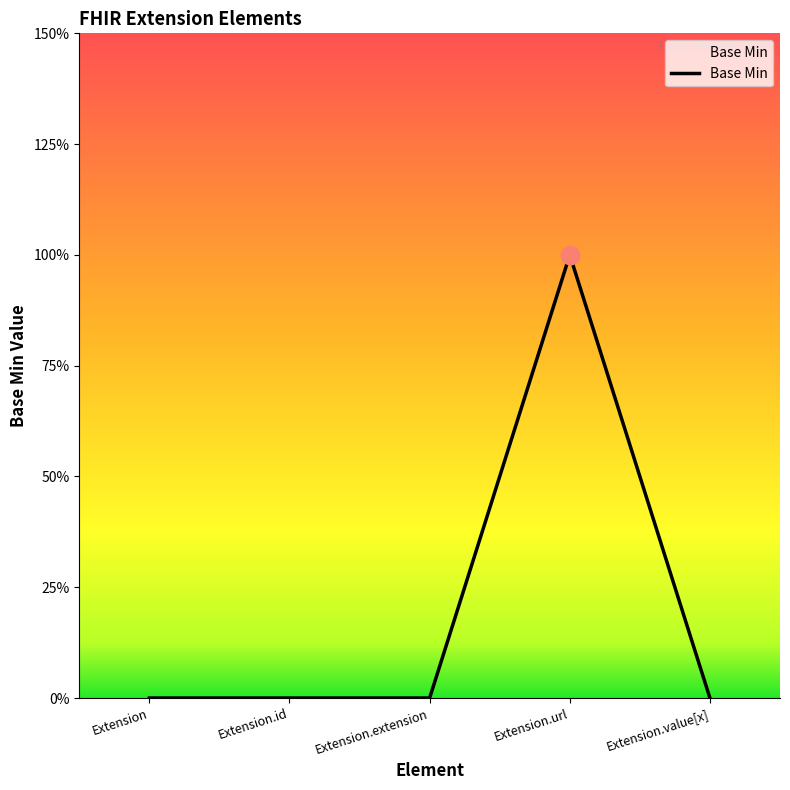

Which has a higher value, Extension.extension or Extension.value[x]?

Extension.extension